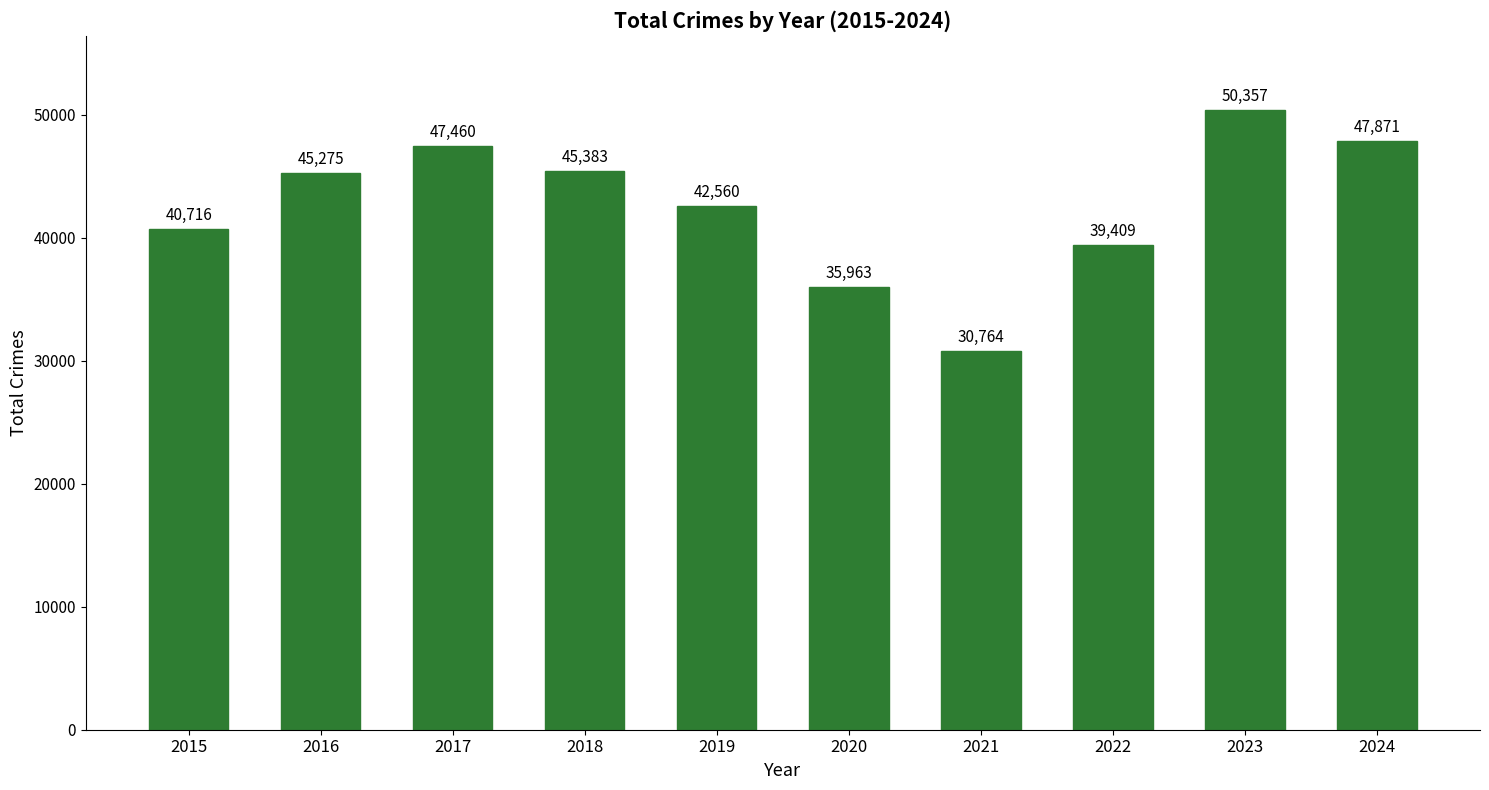

The value at 2016 is 29369. True or false?

False